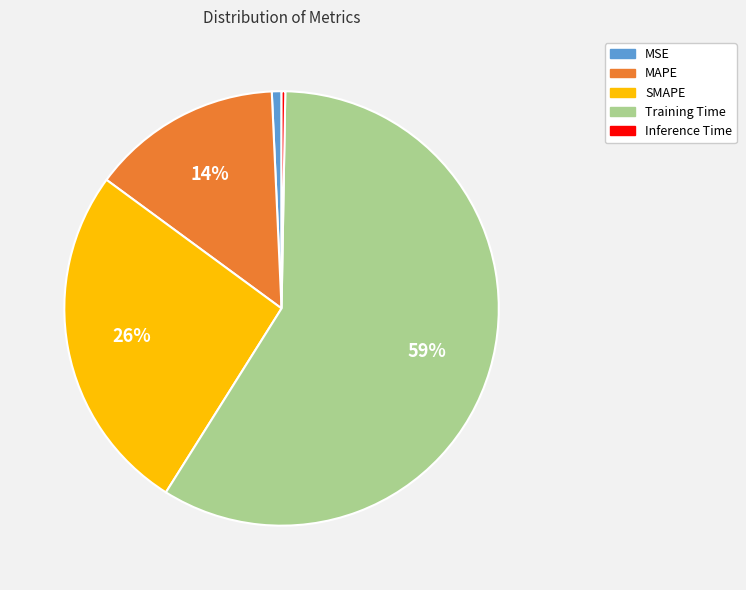

To the nearest percent, what percentage of the pie is MSE?

1%